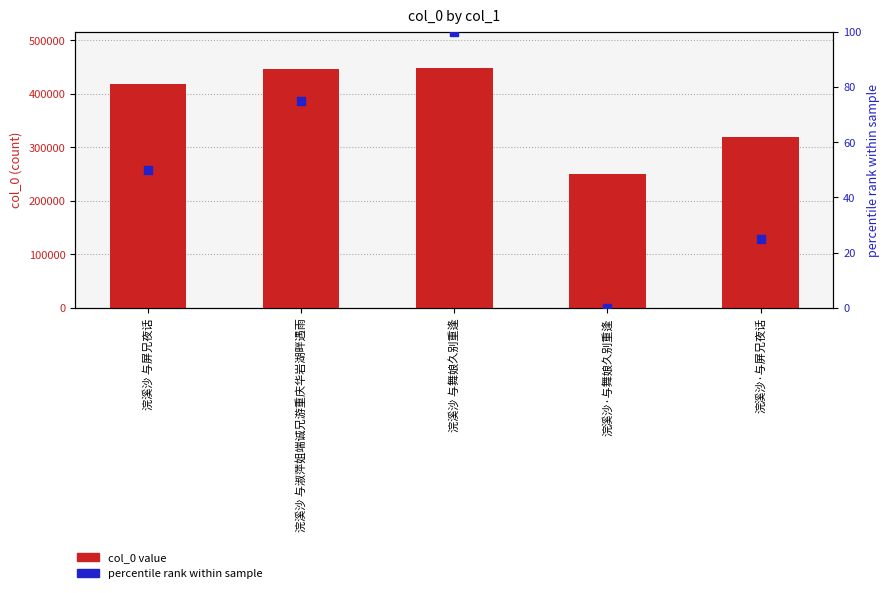

What is the total value across all series at 浣溪沙·与屏兄夜话?

319172